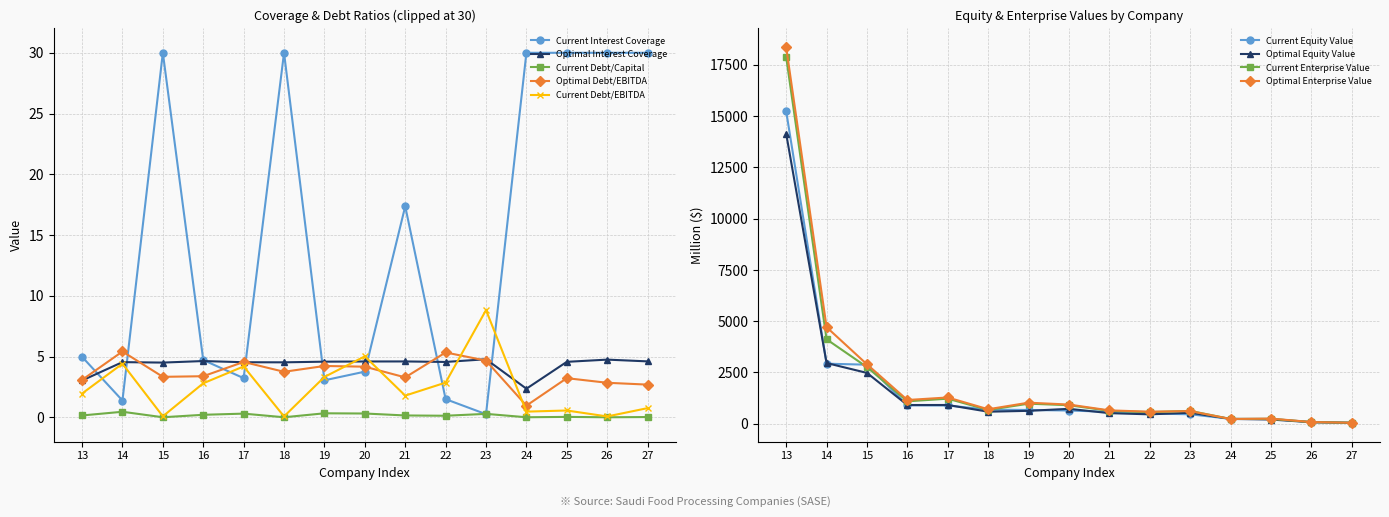

What is the approximate value of Optimal Interest Coverage at 17?

4.5